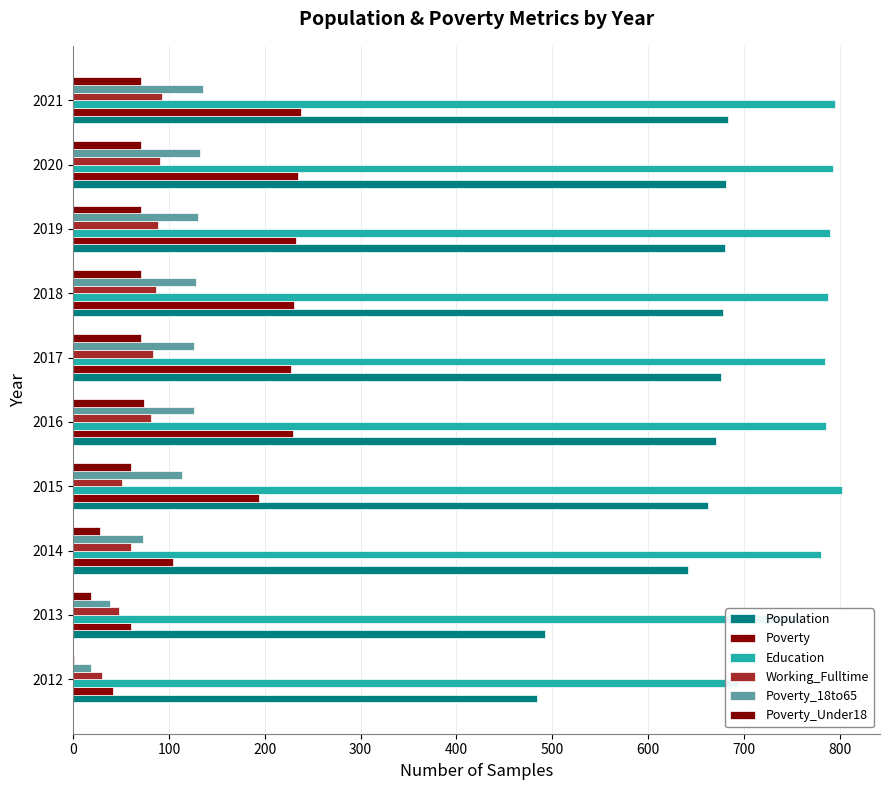

Count the number of categories in the chart.

10